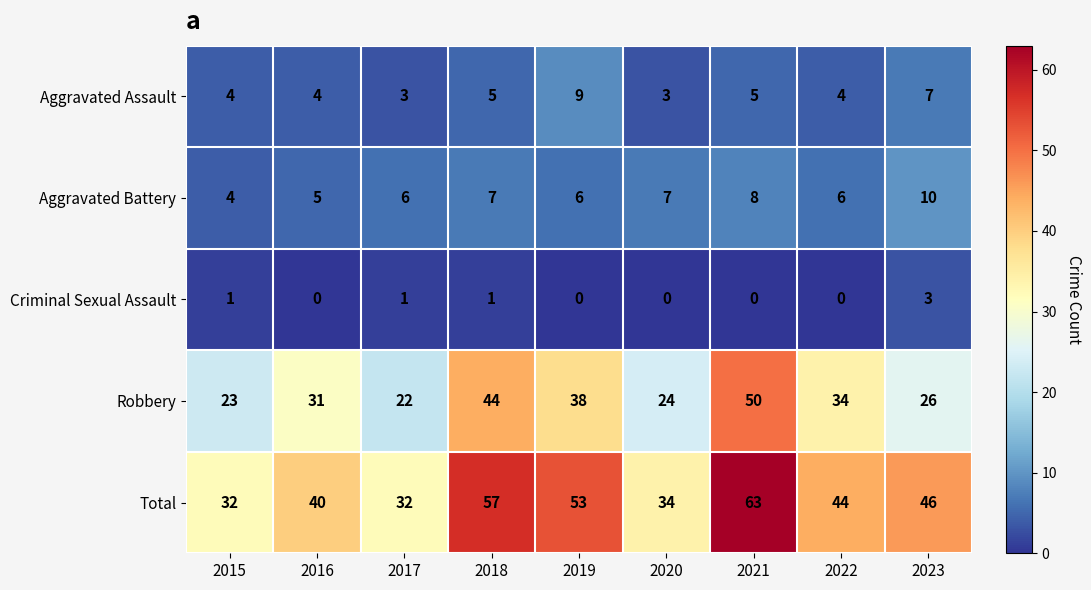

Rank the series at 2021 from lowest to highest value.

Criminal Sexual Assault, Aggravated Assault, Aggravated Battery, Robbery, Total